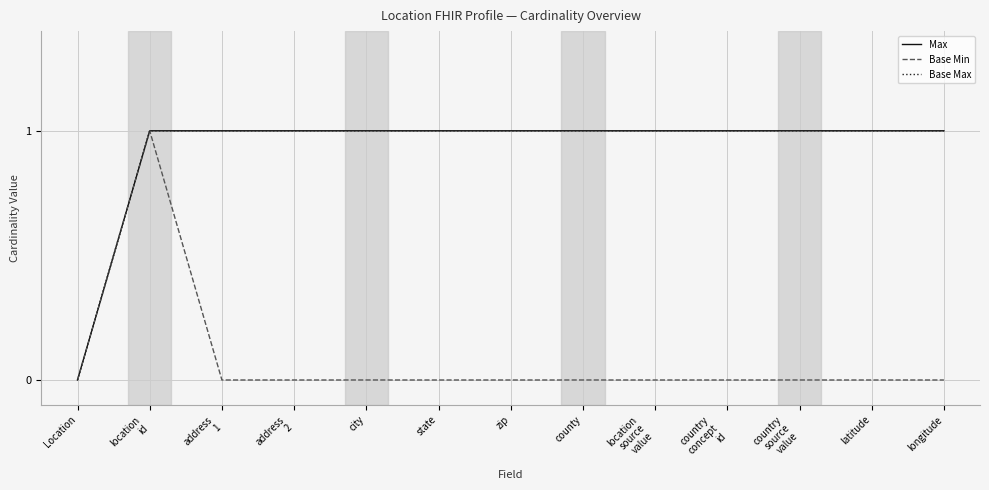

What is the sum of all Base Min values?

1